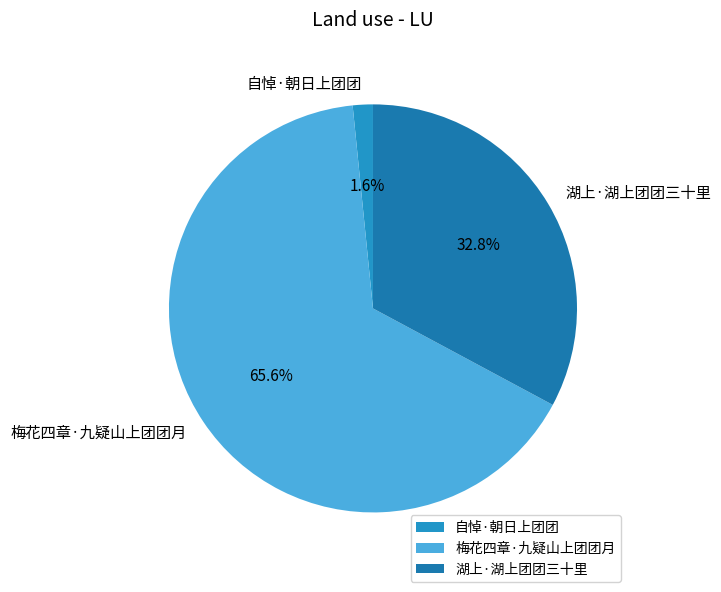

To the nearest percent, what is the difference between the 梅花四章·九疑山上团团月 and 自悼·朝日上团团 slice percentages?

64%